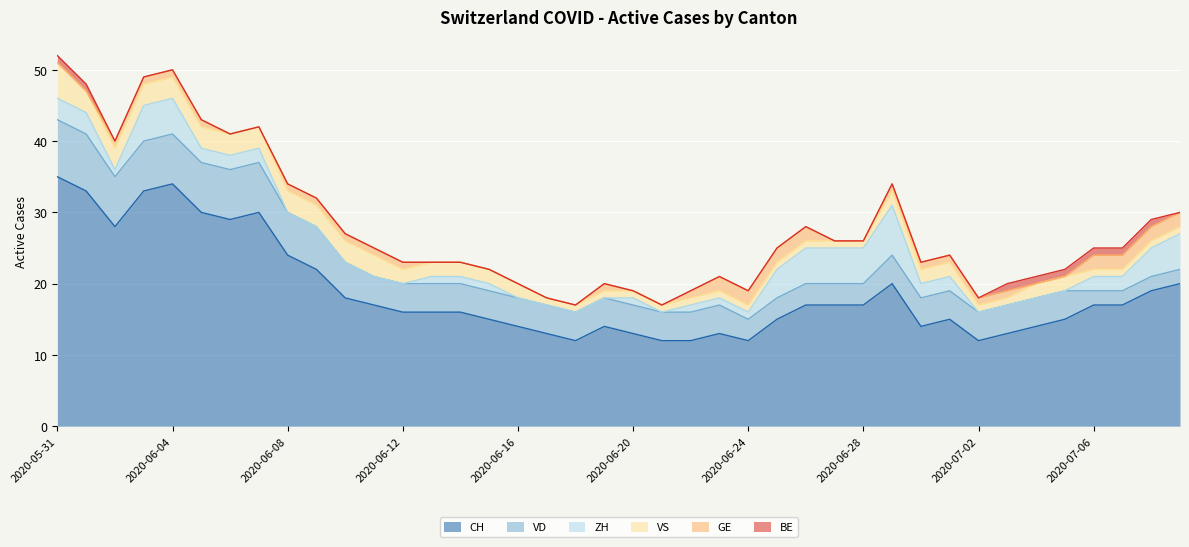

What is the sum of the ZH values at 2020-07-08 and 2020-06-25?

8